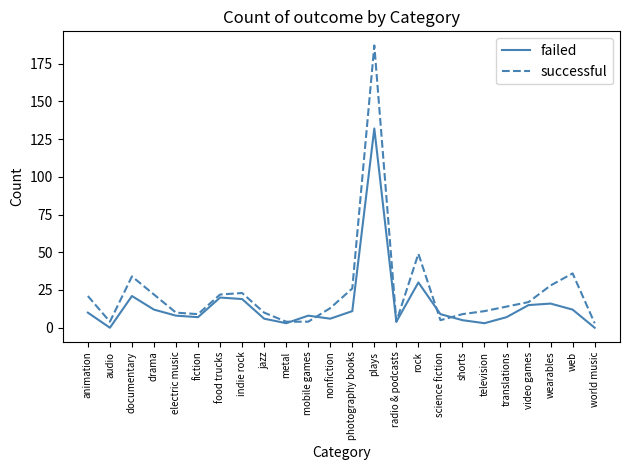

What is the difference between the maximum and minimum values in the failed series?

132